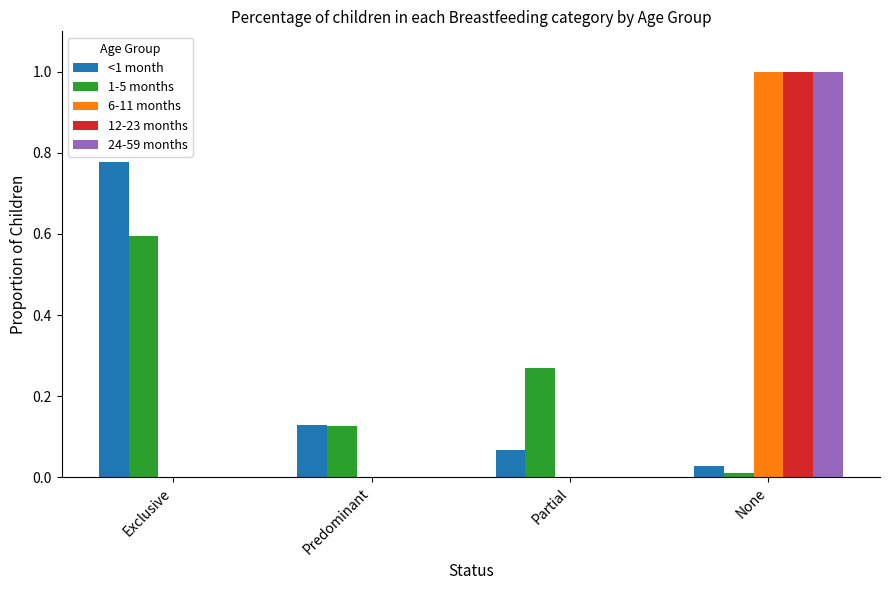

Between Predominant and Partial, which series saw the biggest shift?

1-5 months